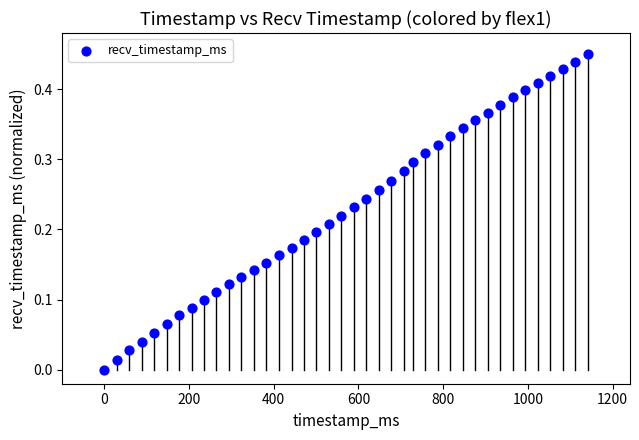

What is the range of X values (max minus min)?

1141.0